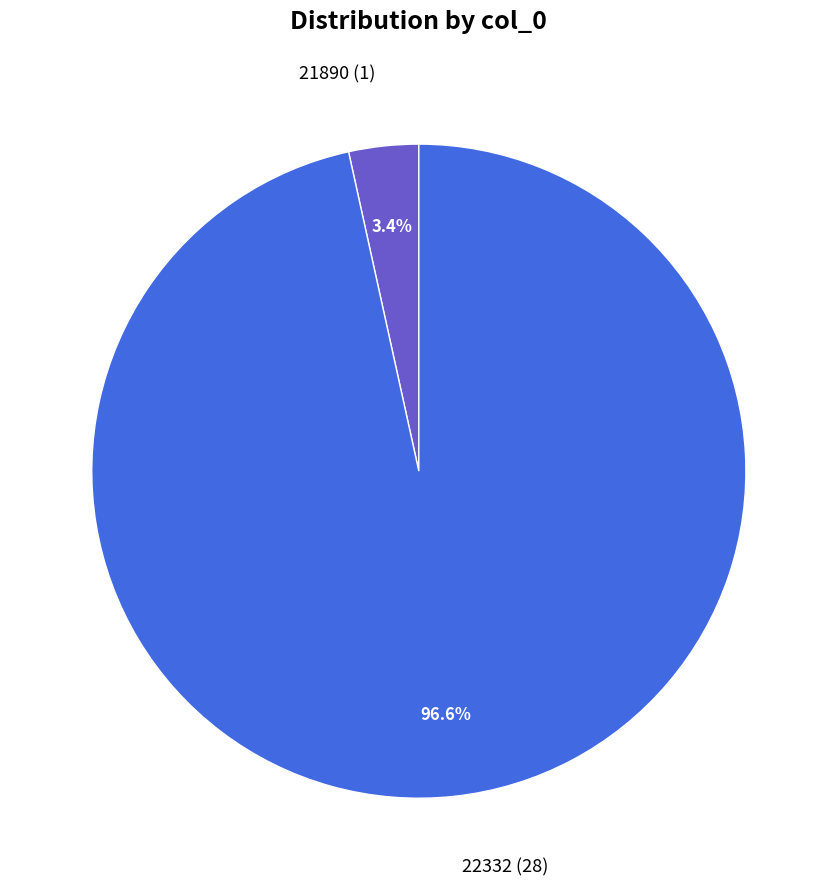

To the nearest percent, what portion does 21890 represent?

3%